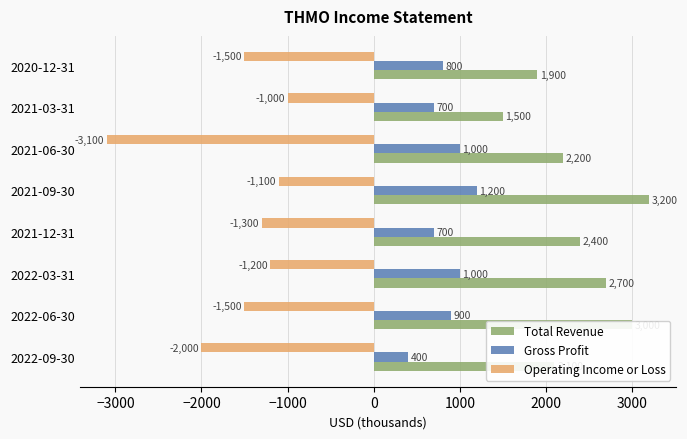

At how many categories does at least one series exceed 20?

8